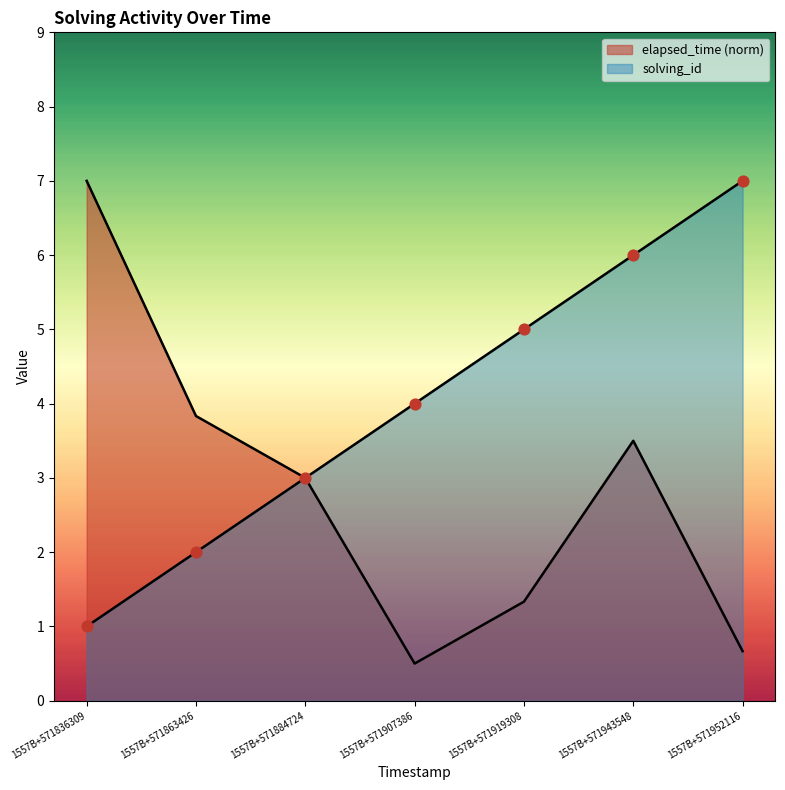

Which series reaches the minimum Y coordinate?

elapsed_time